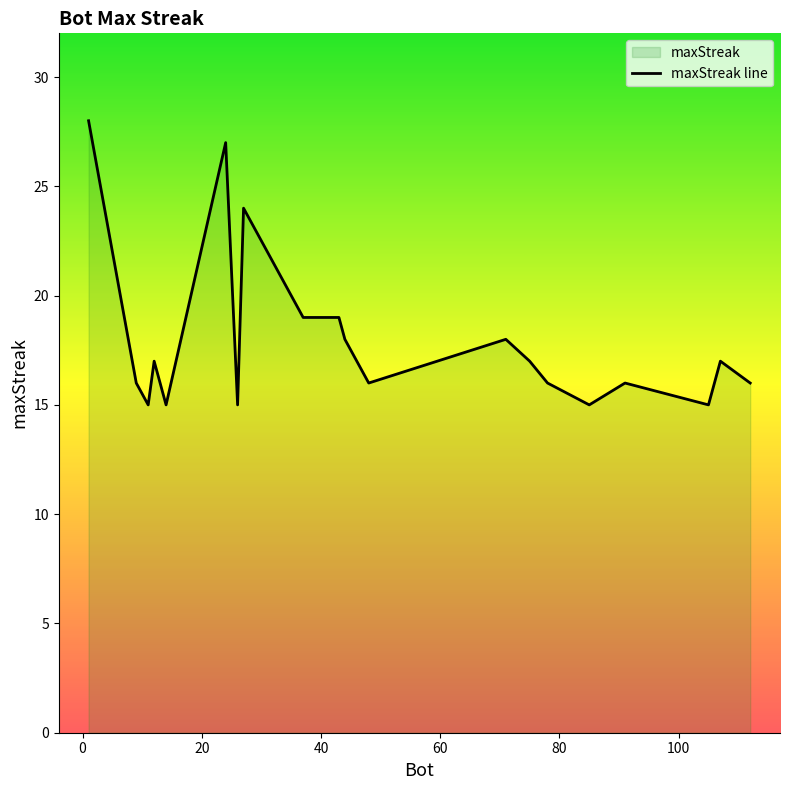

What is the difference between the maximum and minimum values?

13